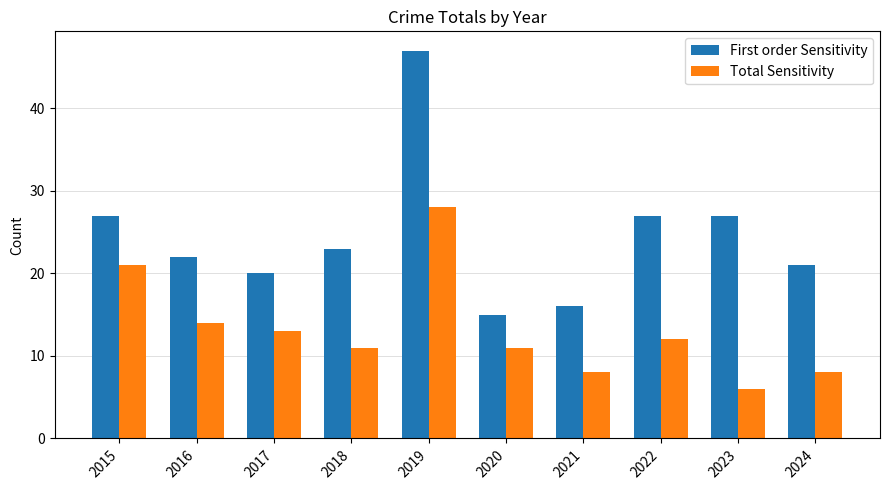

Is it true that First order Sensitivity equals 47 at 2019?

True